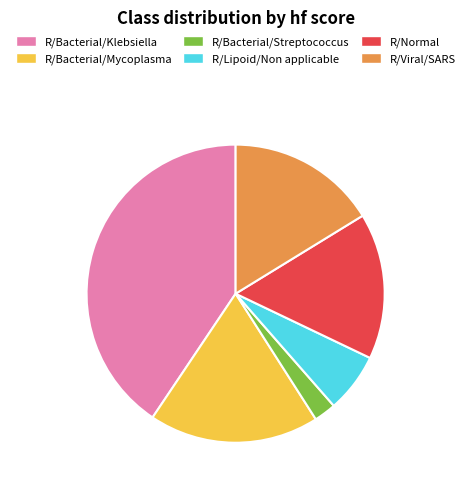

Is the sum of R/Lipoid/Non applicable and R/Bacterial/Streptococcus greater than half?

No